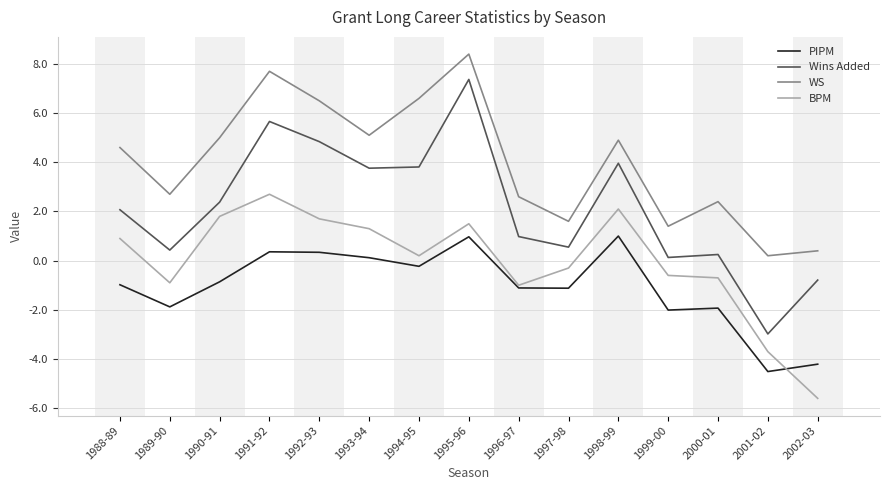

How many values in BPM are above zero?

8